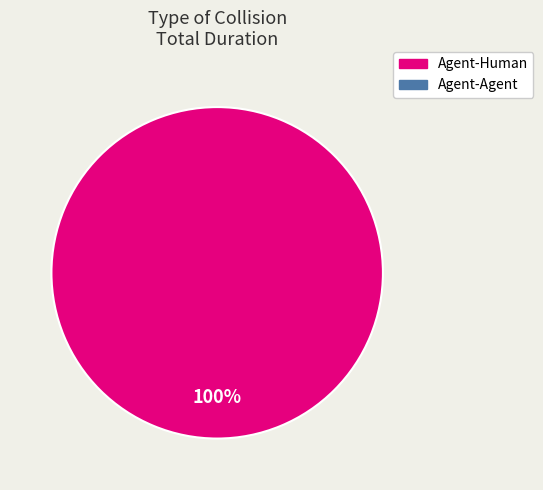

Which category has the biggest portion of the pie?

Agent-Human